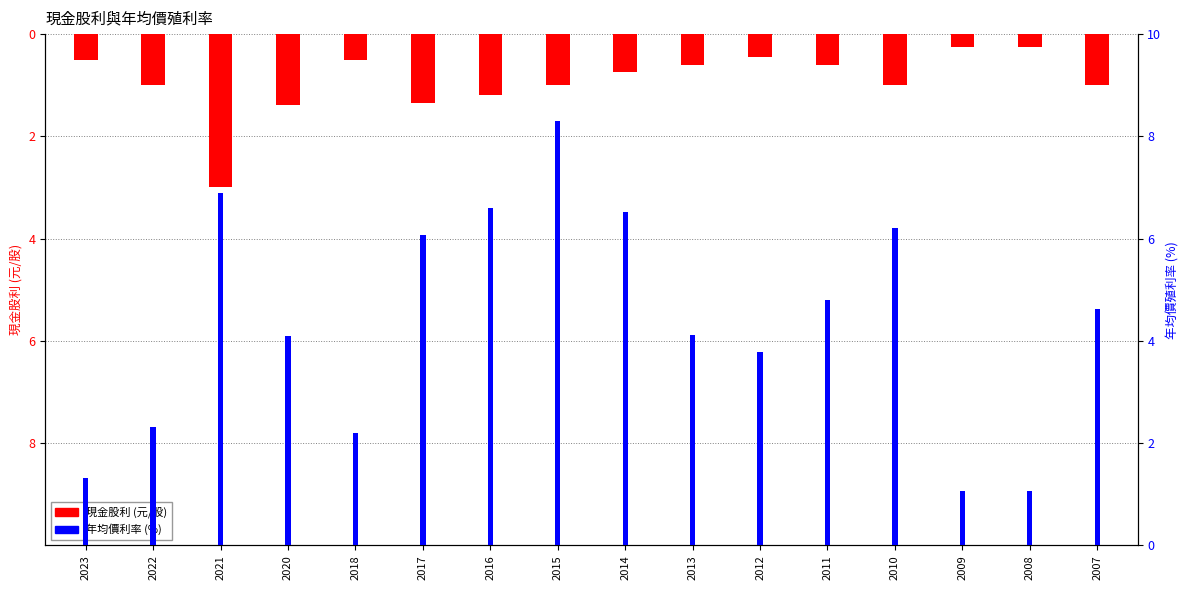

What is the value of the 現金股利 bar at the 9th from the left?

-0.8